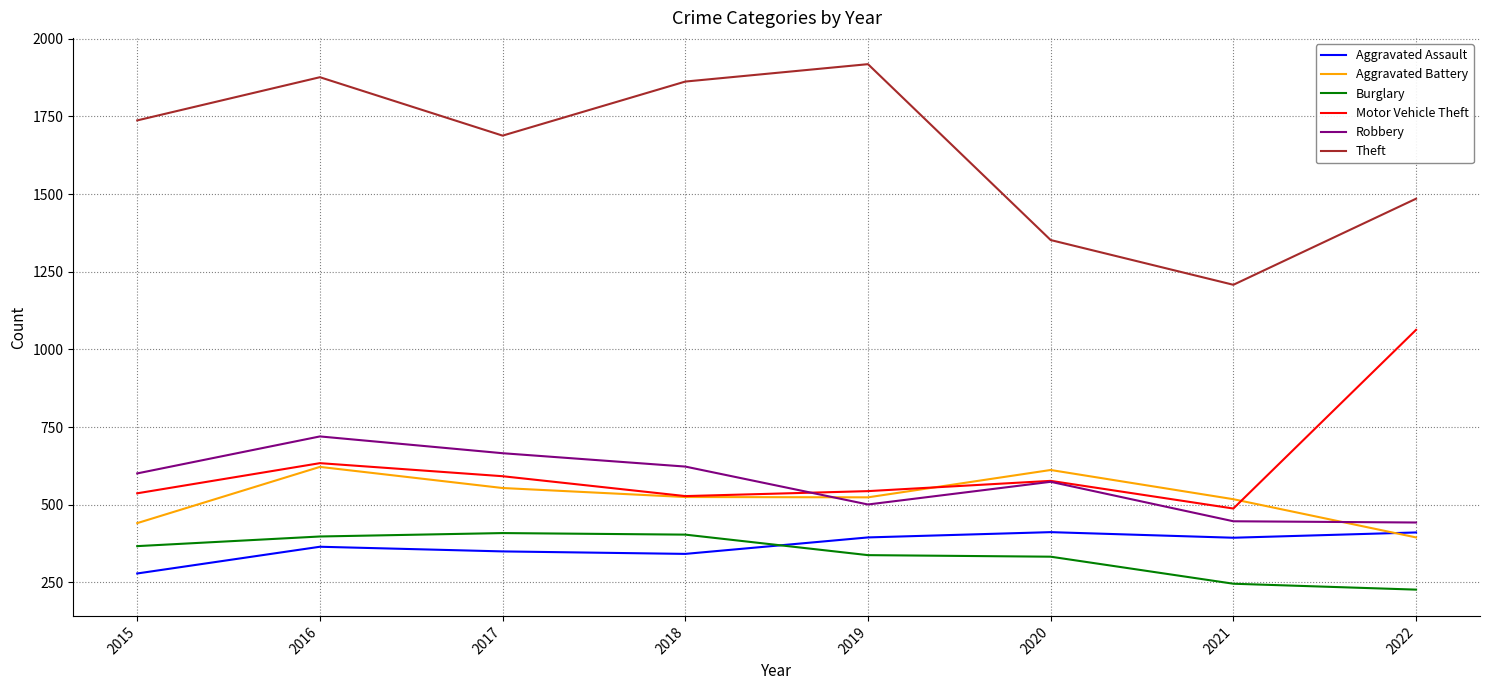

Which label corresponds to the largest value in the chart?

2019